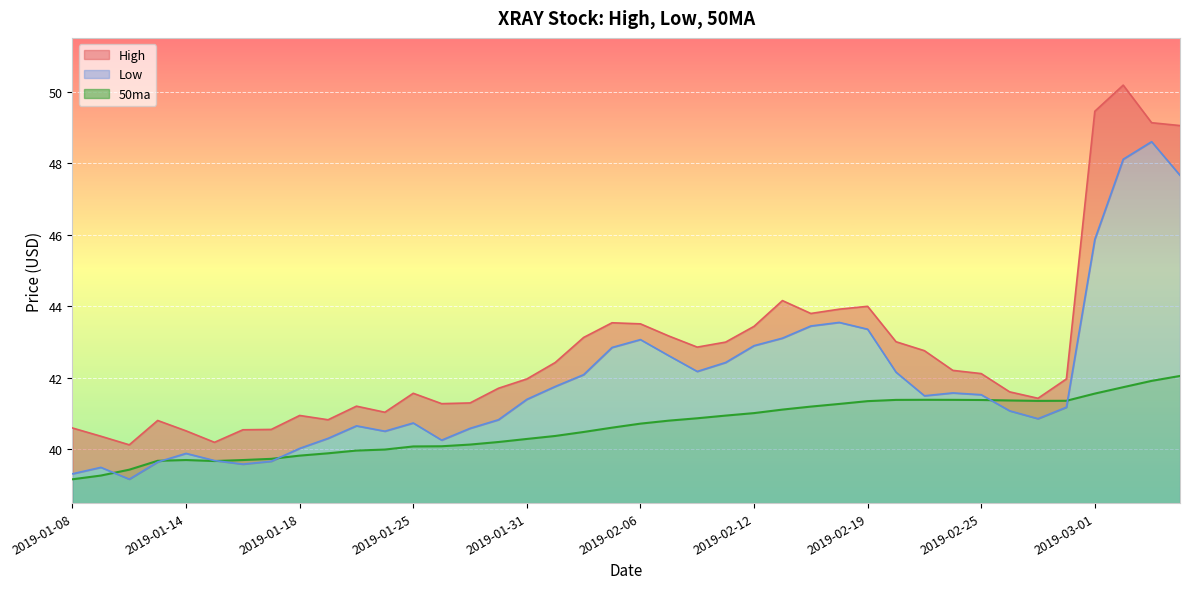

Read the 50ma value at 2019-02-07.

40.8